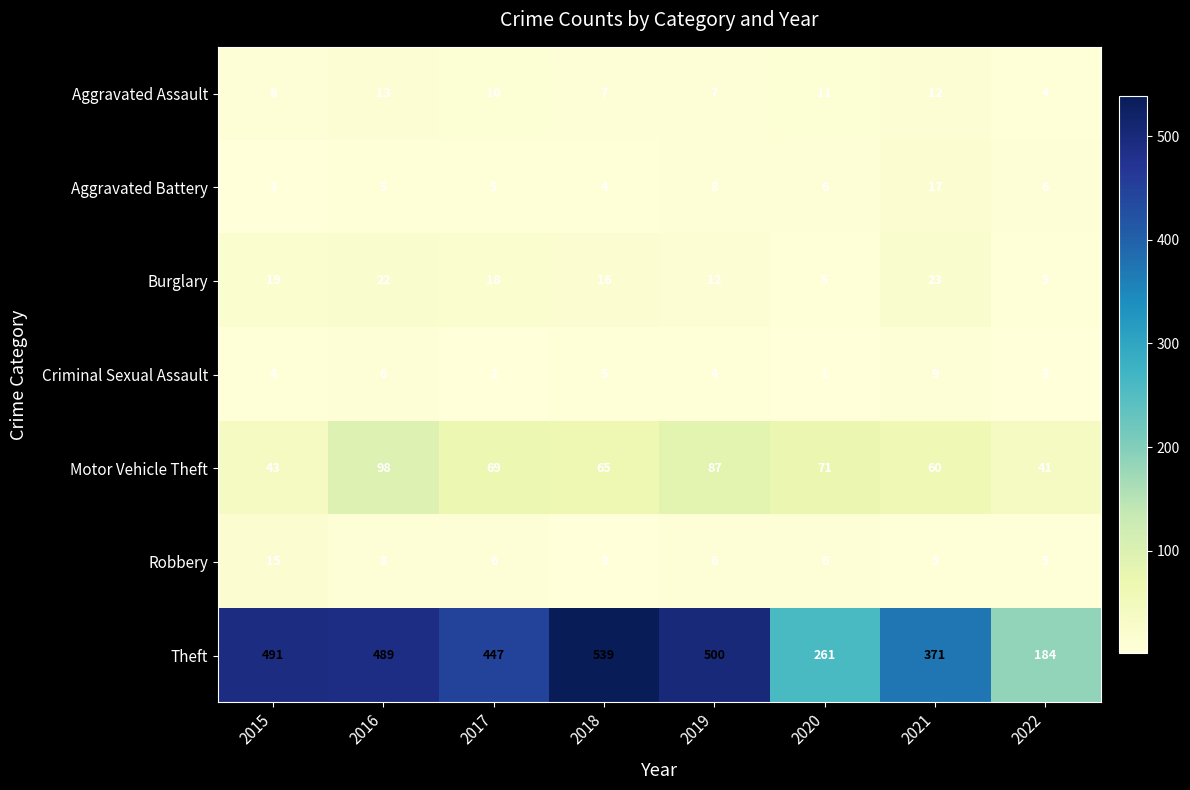

What is the difference between the highest and lowest values at 2019?

496